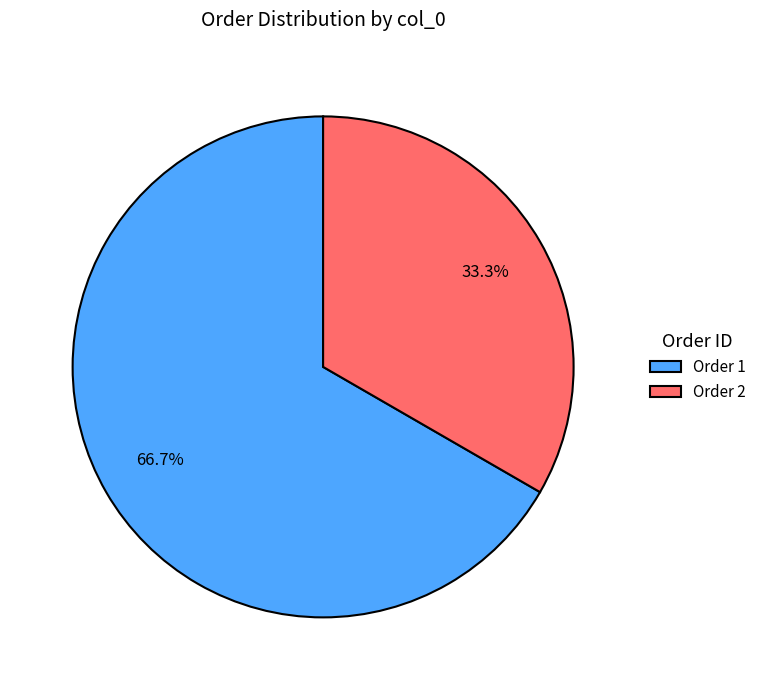

Rank the categories by value from lowest to highest.

Order 2, Order 1